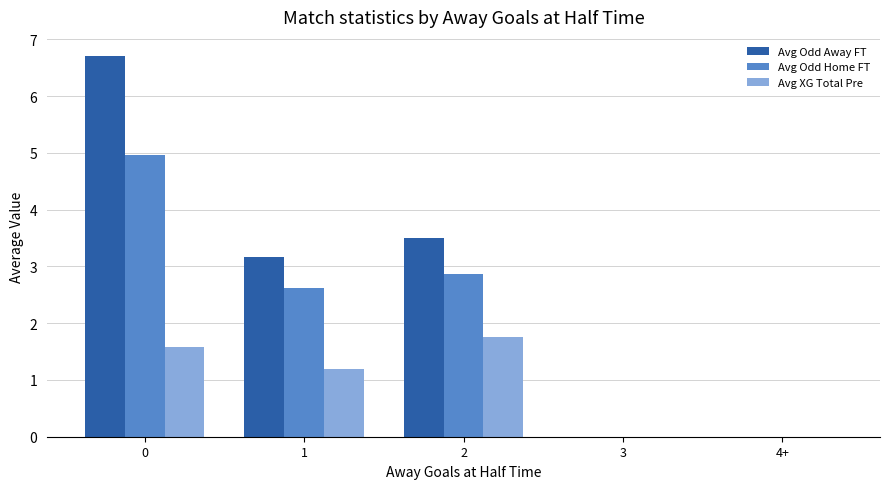

Is it true that Avg XG Total Pre equals 1.2 at 1?

True